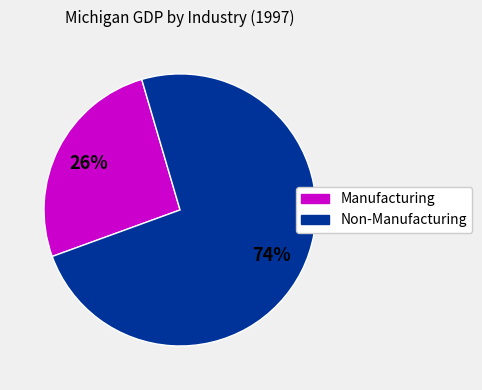

True or false: Manufacturing accounts for 19% of the total.

False